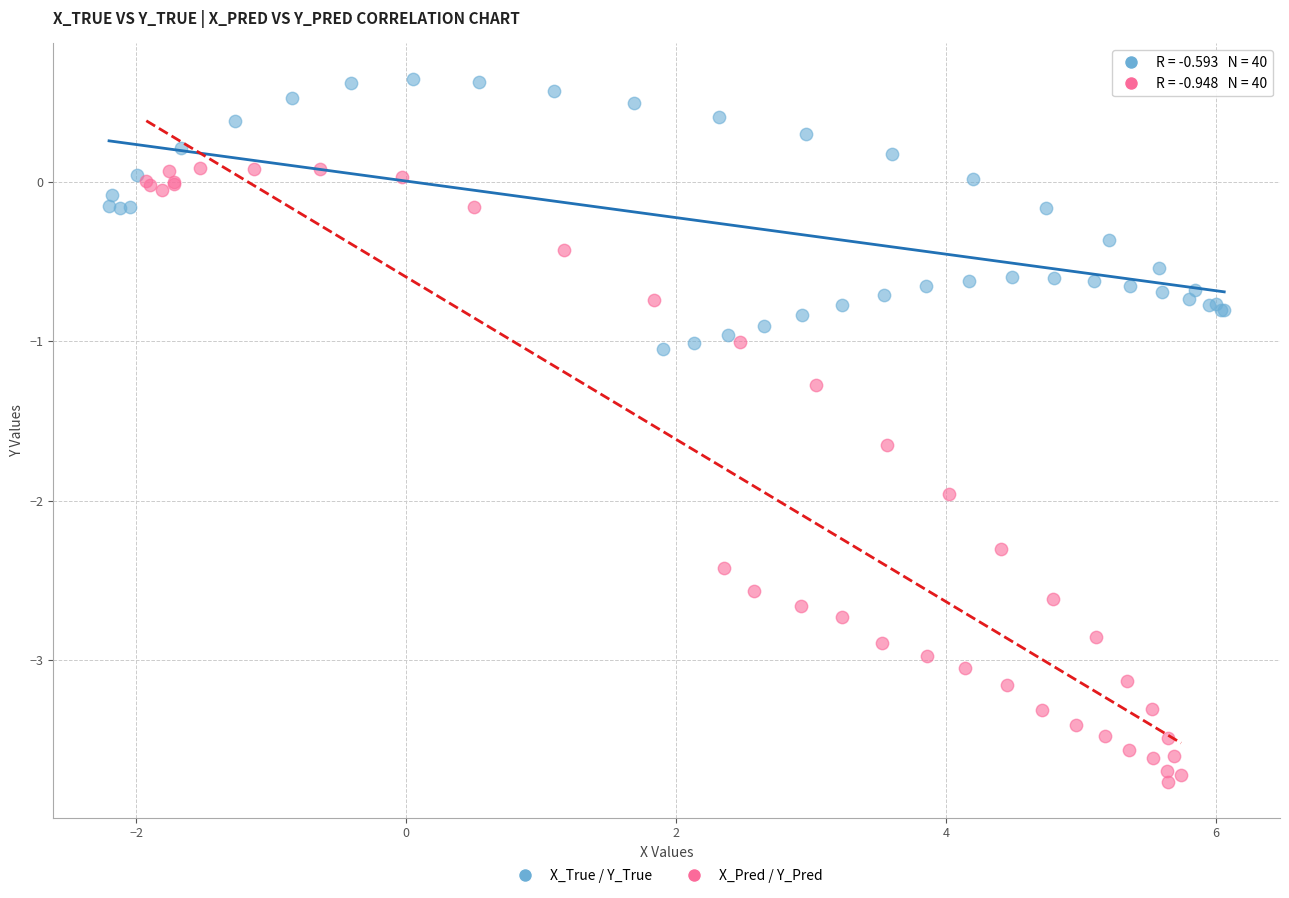

Which series has the widest spread of Y values?

X_Pred / Y_Pred